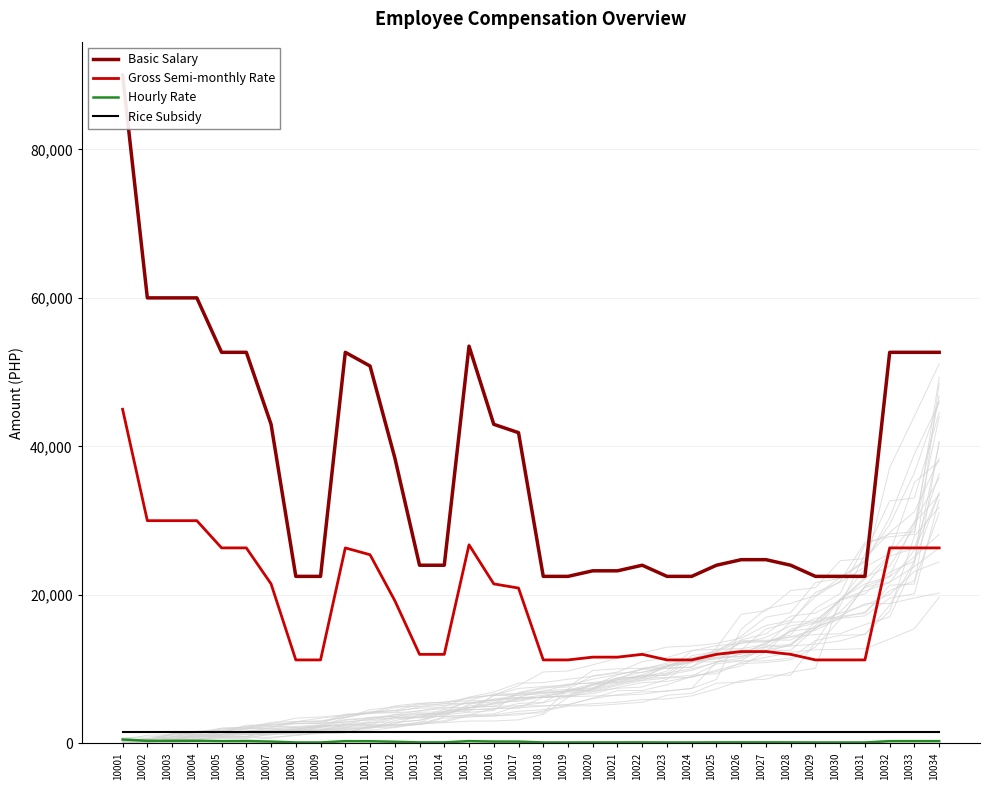

Is it true that Basic Salary equals 22500.0 at 10029?

True